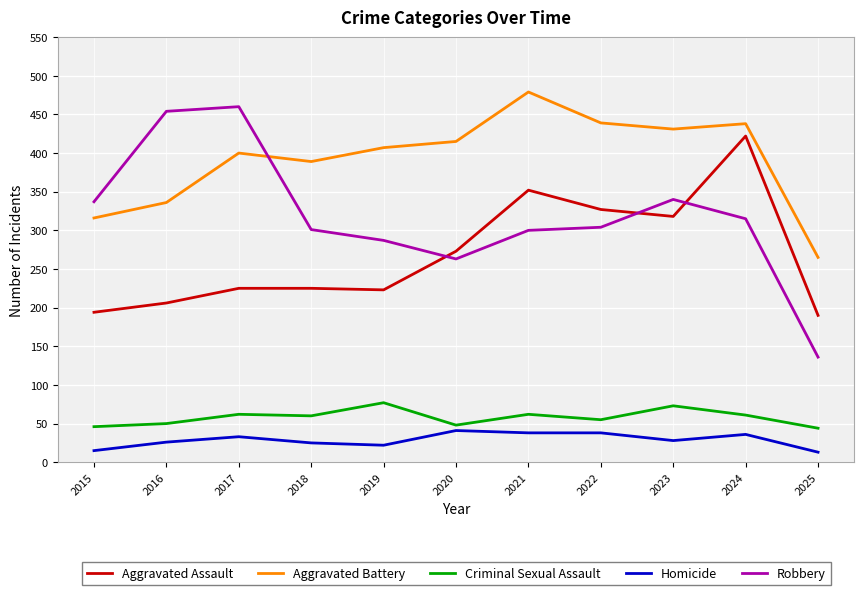

What is the maximum value shown in the chart?

479